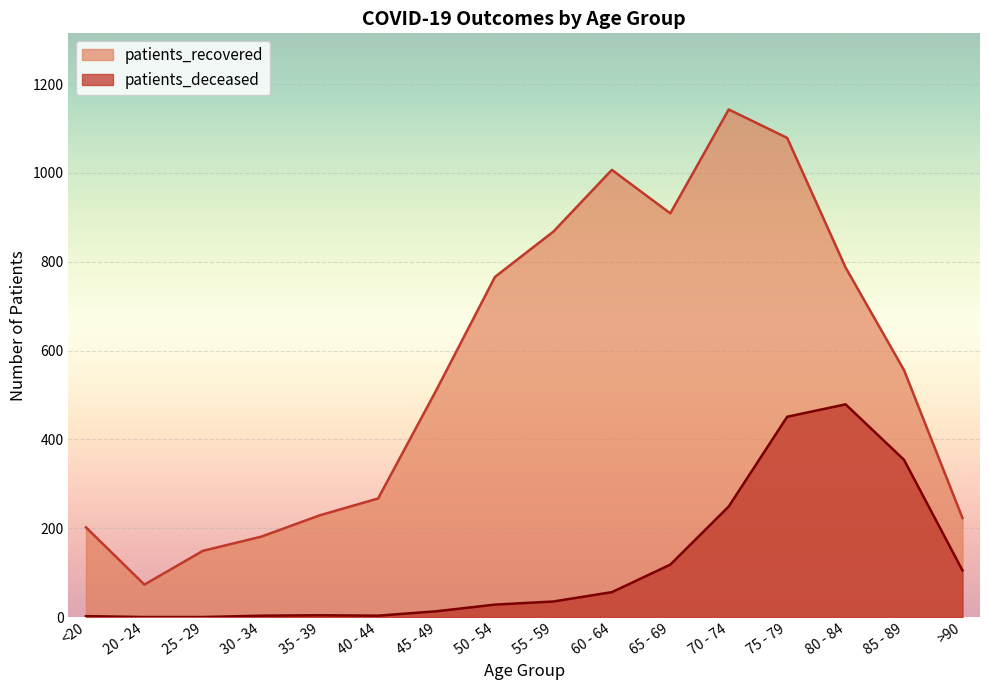

Reading right to left, extract all data points from this chart.

patients_deceased: 105	354	479	451	249	118	56	35	28	13	3	4	3	0	0	2
patients_recovered: 223	556	787	1079	1143	909	1007	868	766	512	267	229	181	149	73	202